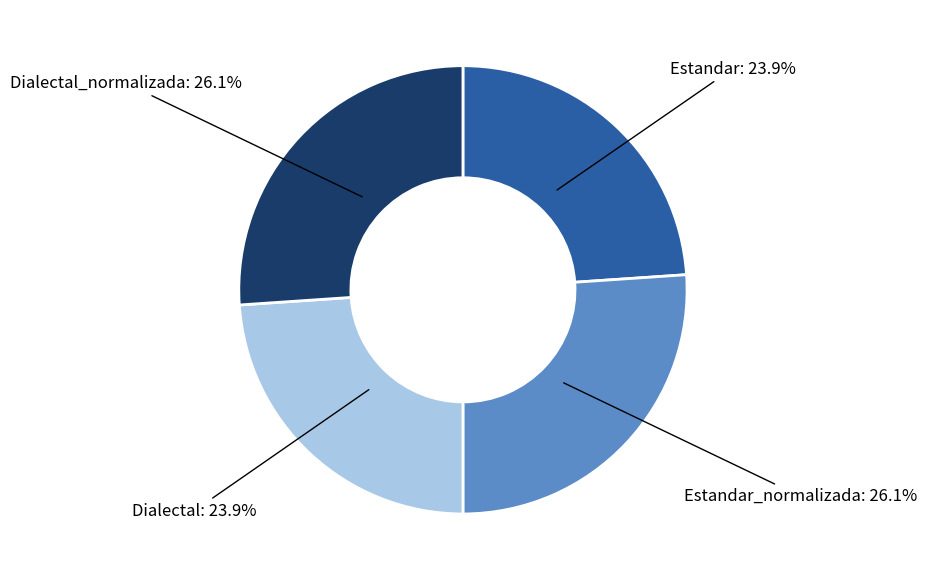

Does any single category account for the majority?

No